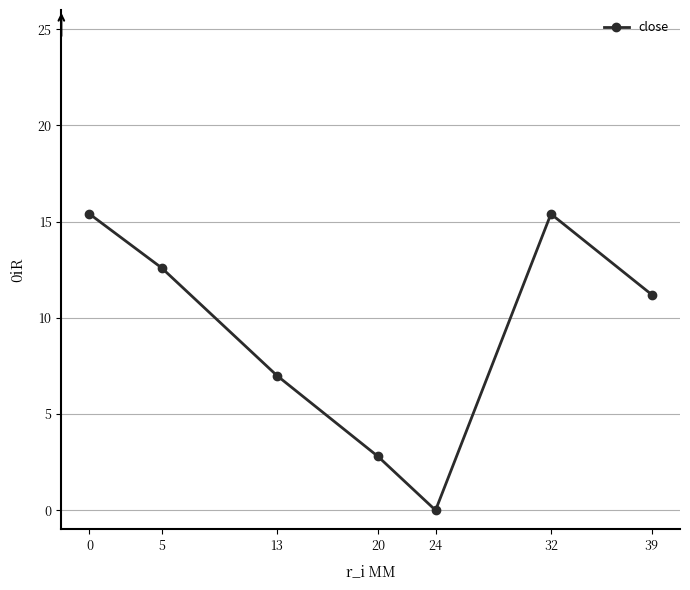

Reading right to left, list all the values displayed in this chart.

39=11.2	32=15.4	24=0.0	20=2.8	13=7.0	5=12.6	0=15.4